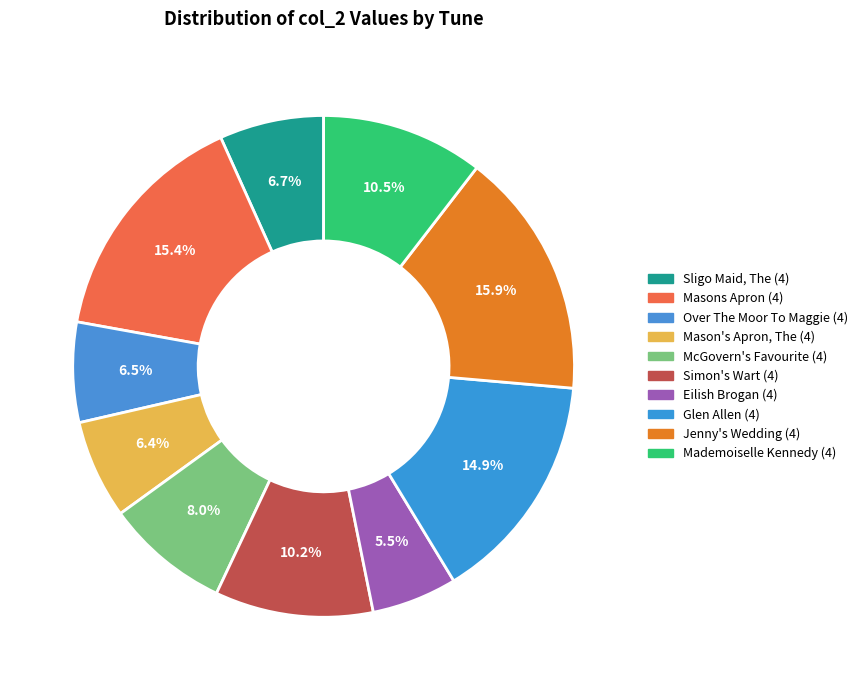

To the nearest percent, what is the difference between the largest and smallest slice percentages?

10%